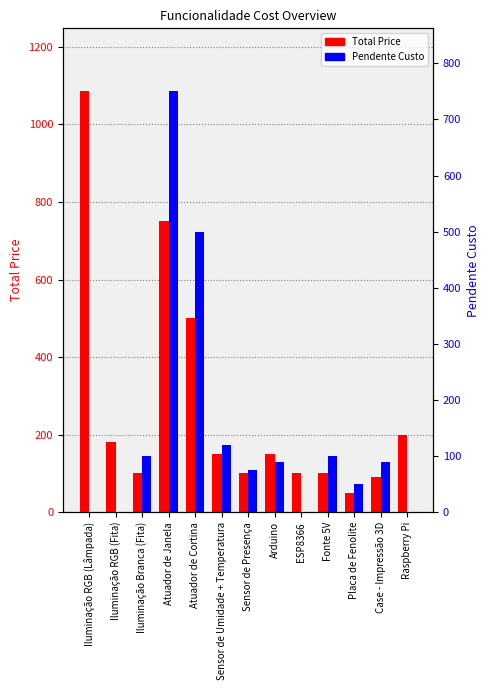

Count the number of categories in the chart.

13